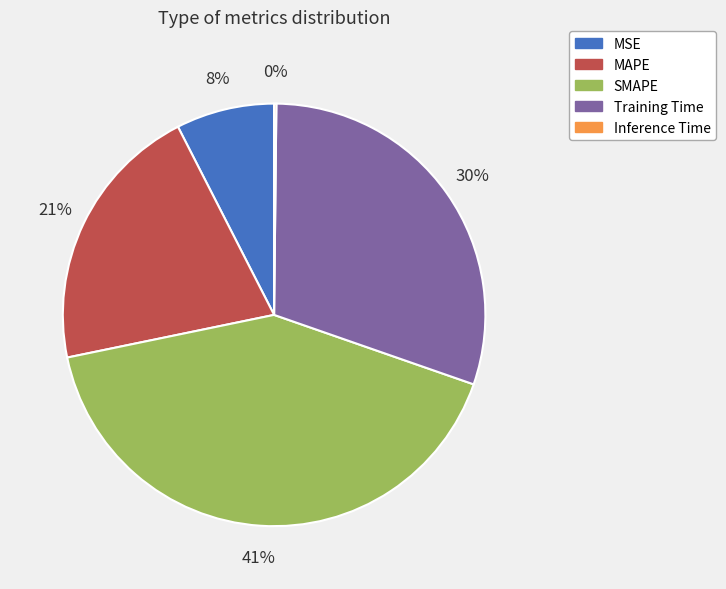

What is the largest slice in the pie chart?

SMAPE